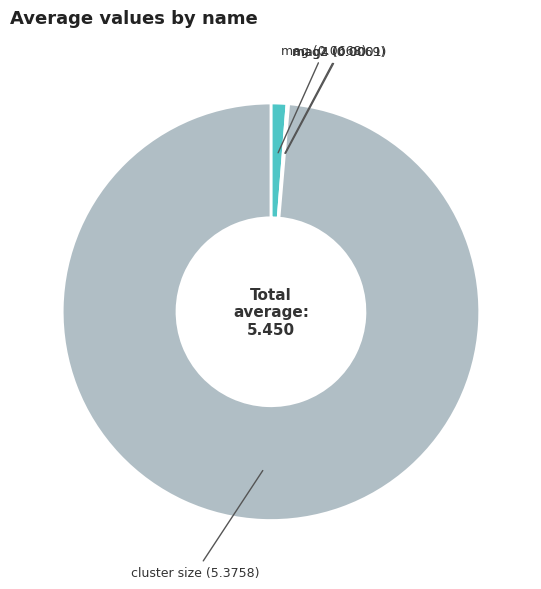

What is the largest slice in the pie chart?

cluster size